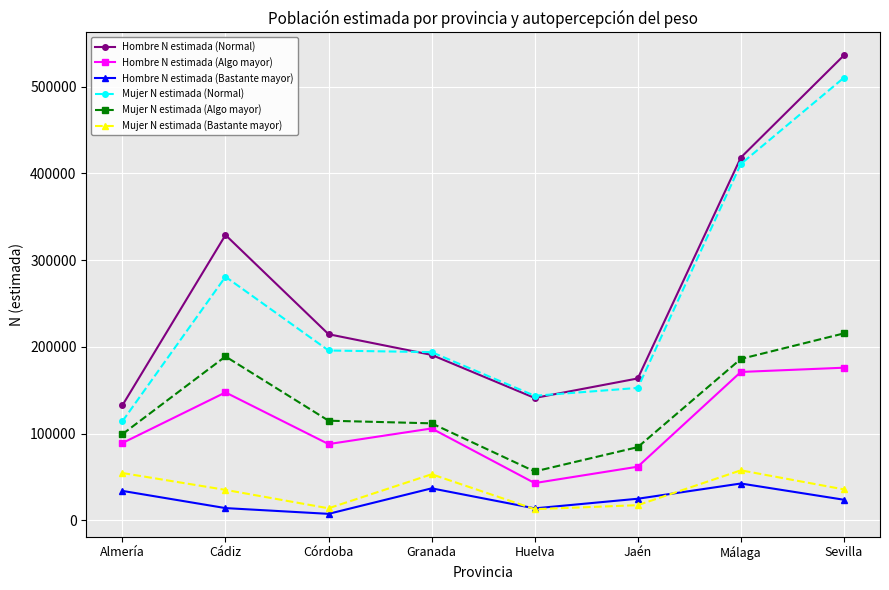

Where is the first local minimum for Mujer N estimada (Bastante mayor)?

Córdoba